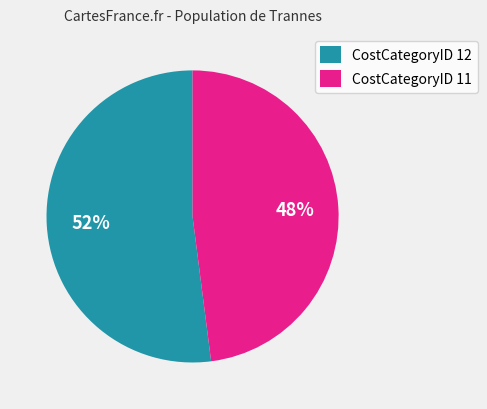

The CostCategoryID 12 slice represents 63% of the pie. True or false?

False